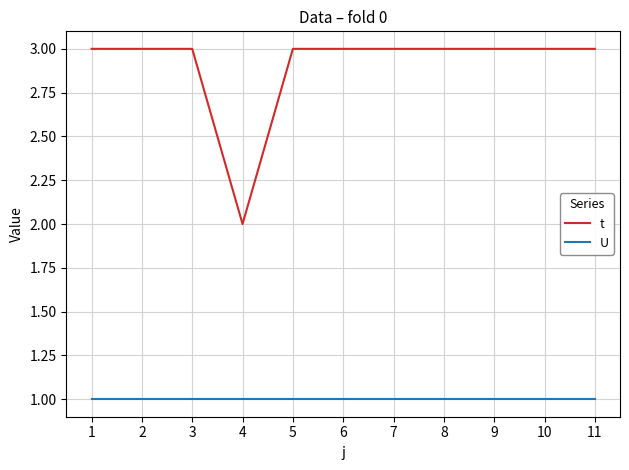

Reading left to right, transcribe all the data shown in this chart.

t: 1=3	2=3	3=3	4=2	5=3	6=3	7=3	8=3	9=3	10=3	11=3
U: 1=1	2=1	3=1	4=1	5=1	6=1	7=1	8=1	9=1	10=1	11=1